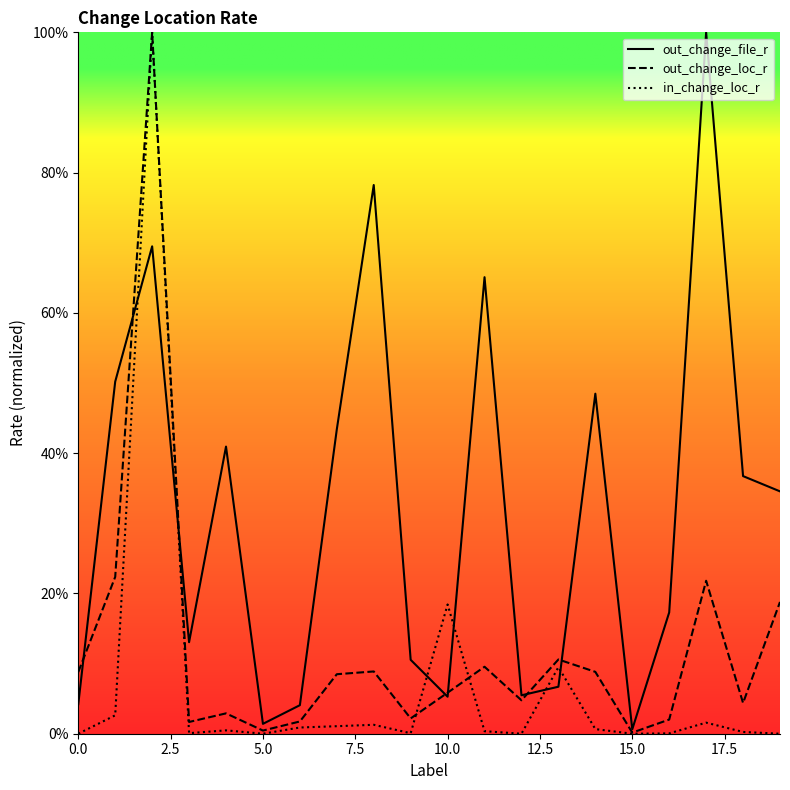

What is the sum of all in_change_loc_r values?

1.4